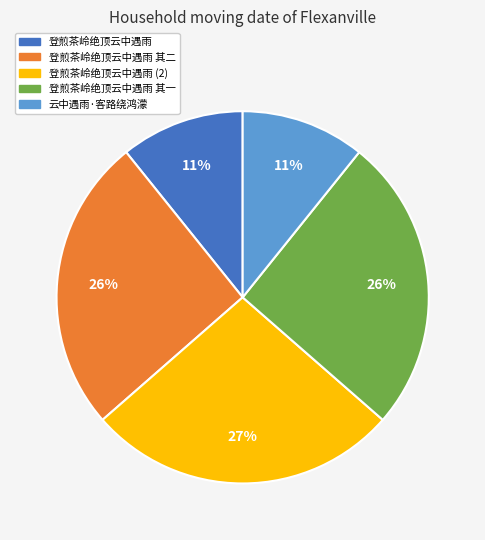

Is 登煎茶岭绝顶云中遇雨 其二 the majority of the pie?

No